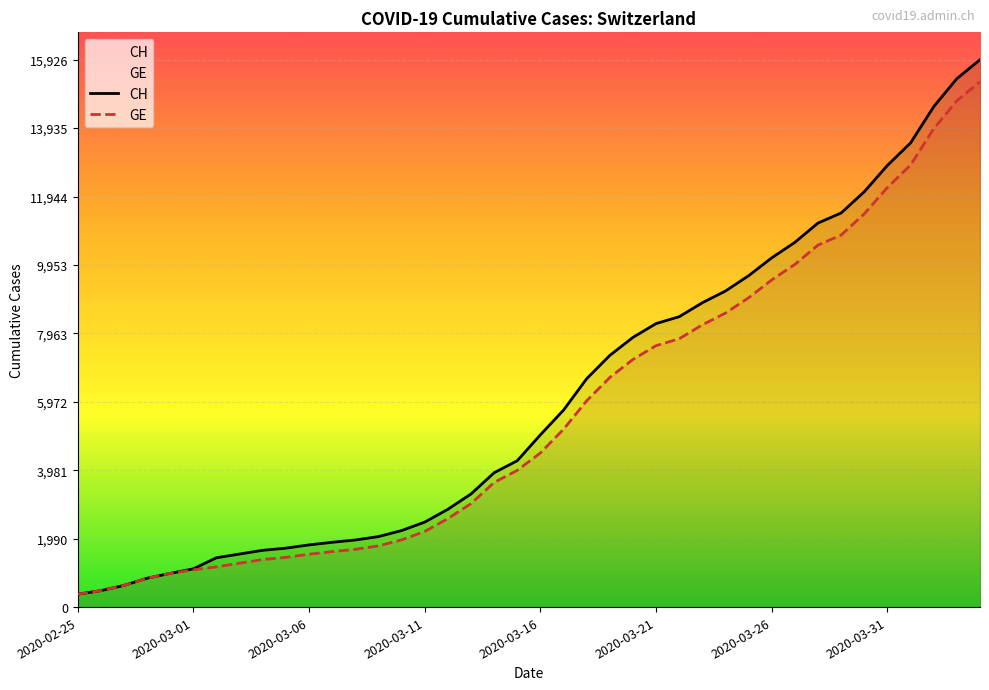

Which series has the largest range (max minus min)?

CH